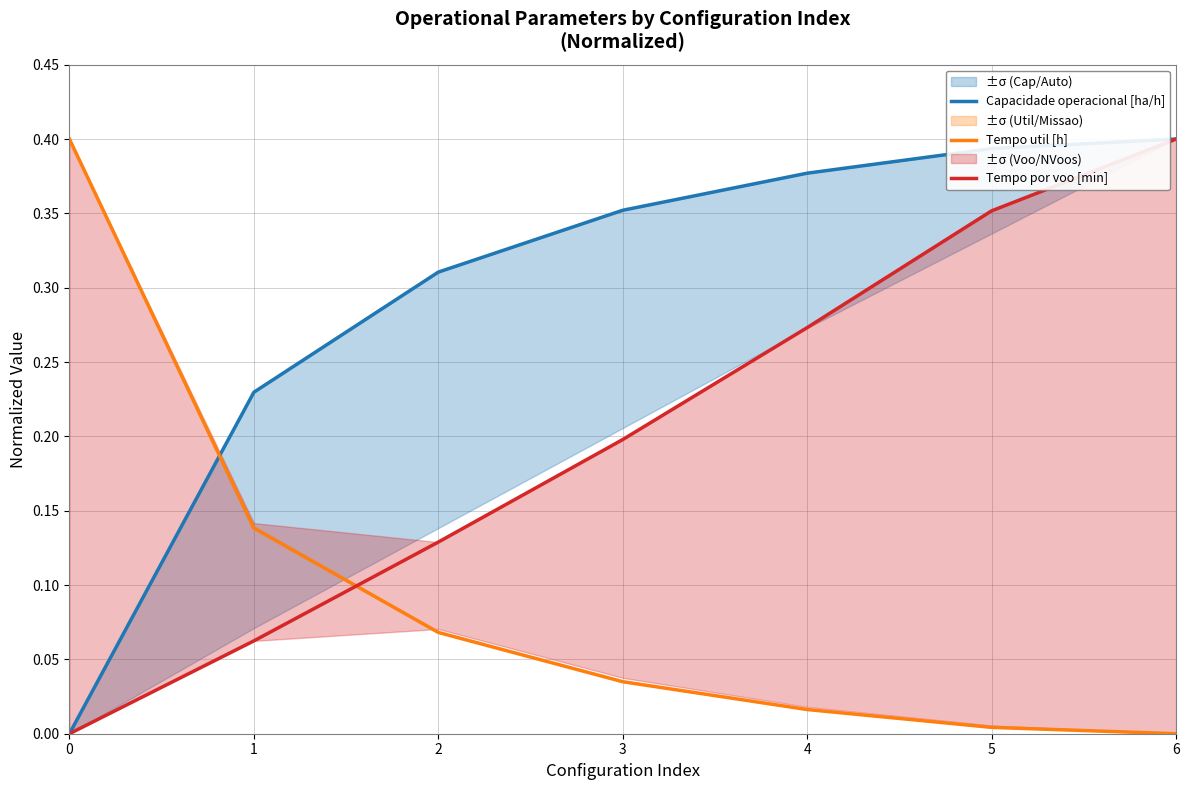

What is the sum of all Capacidade operacional [ha/h] values?

2.1